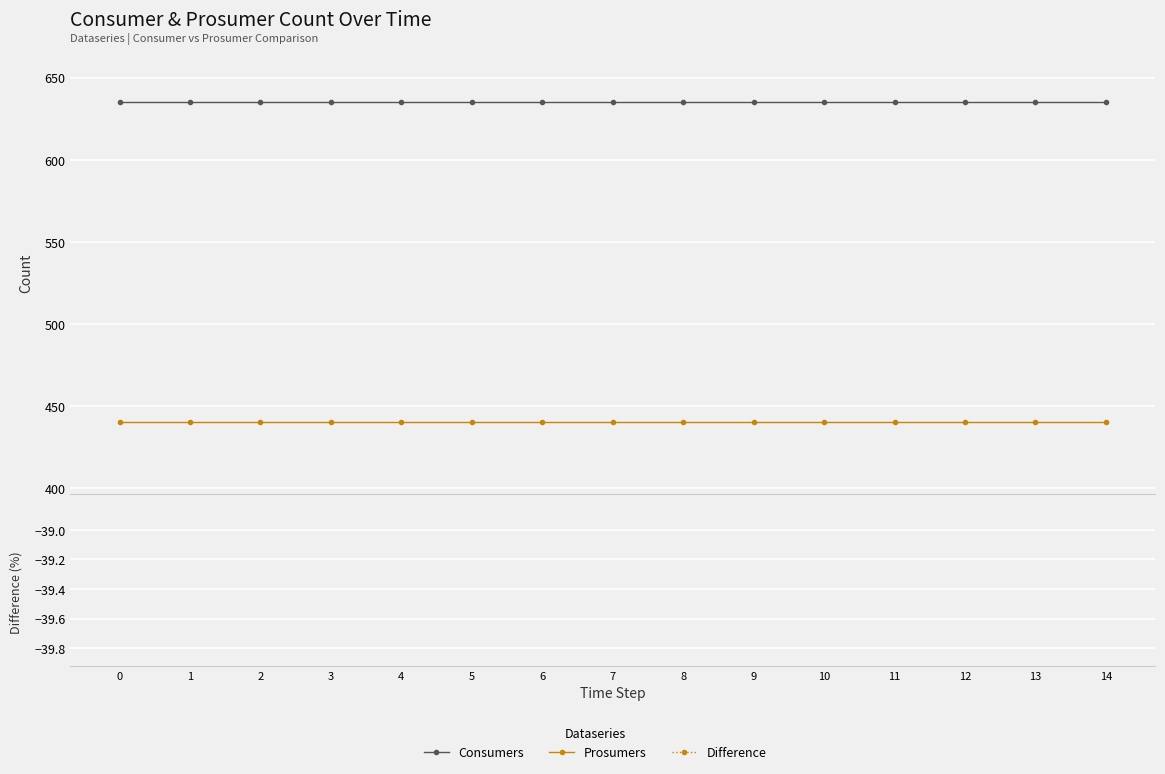

Reading right to left, extract all data points from this chart.

Consumers: 14=635.0	13=635.0	12=635.0	11=635.0	10=635.0	9=635.0	8=635.0	7=635.0	6=635.0	5=635.0	4=635.0	3=635.0	2=635.0	1=635.0	0=635.0
Prosumers: 14=440.0	13=440.0	12=440.0	11=440.0	10=440.0	9=440.0	8=440.0	7=440.0	6=440.0	5=440.0	4=440.0	3=440.0	2=440.0	1=440.0	0=440.0
Difference: 14=-30.7	13=-30.7	12=-30.7	11=-30.7	10=-30.7	9=-30.7	8=-30.7	7=-30.7	6=-30.7	5=-30.7	4=-30.7	3=-30.7	2=-30.7	1=-30.7	0=-30.7